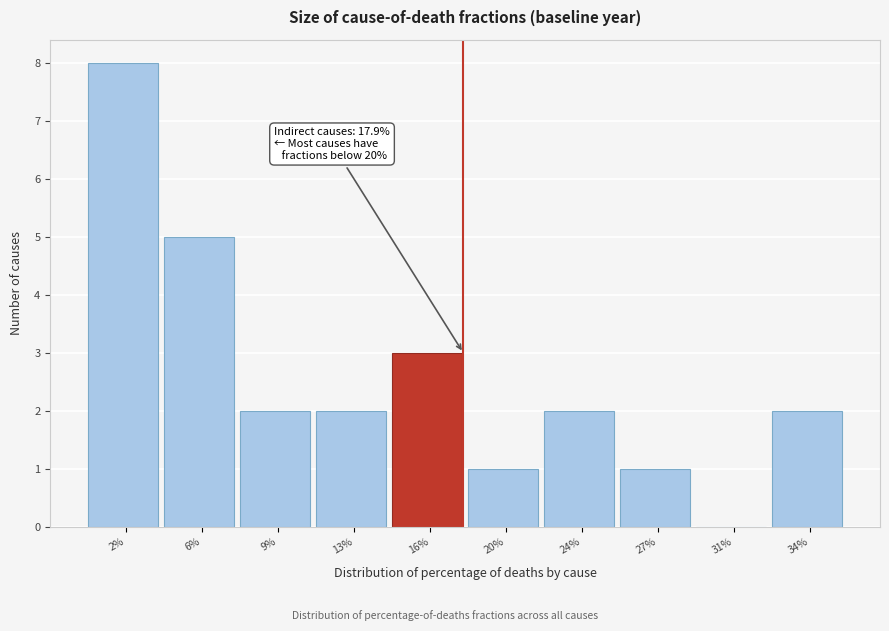

Reading left to right, what are all the values shown in this chart?

2%=8	6%=5	9%=2	13%=2	16%=3	20%=1	24%=2	27%=1	31%=0	34%=2